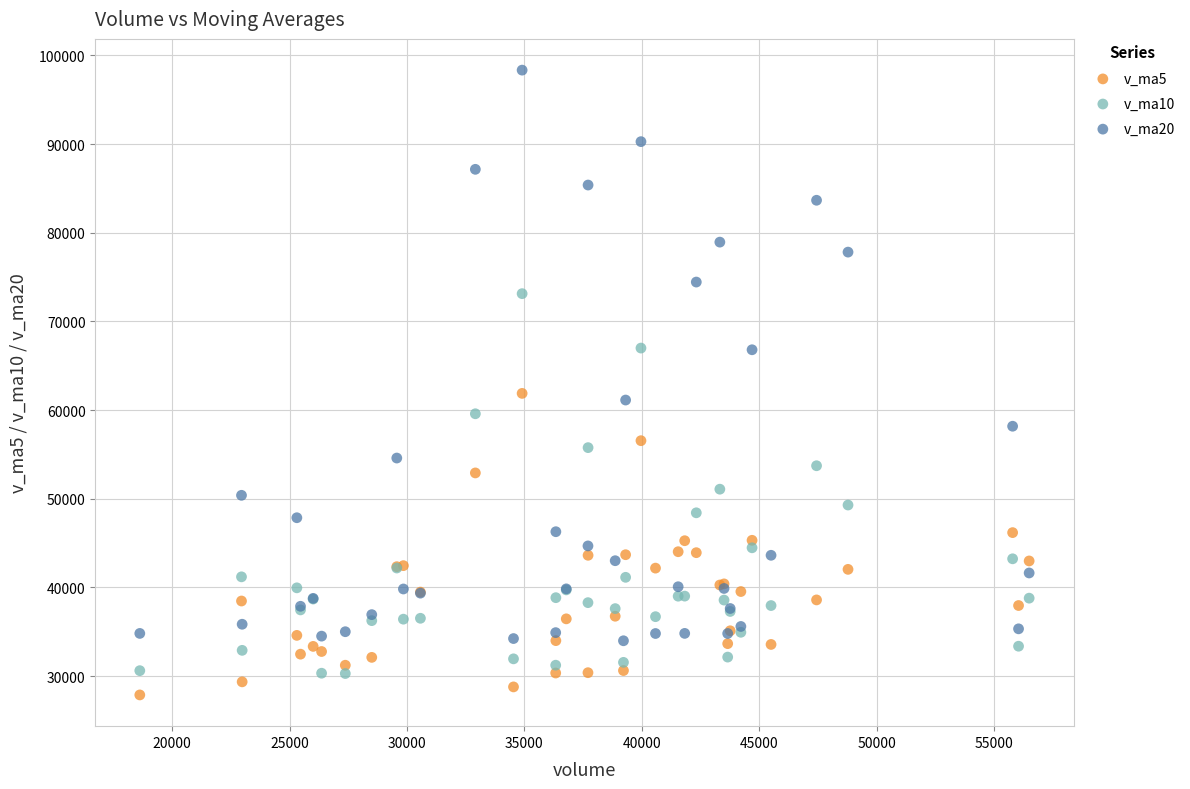

What are all the series names shown in the legend?

v_ma5, v_ma10, v_ma20